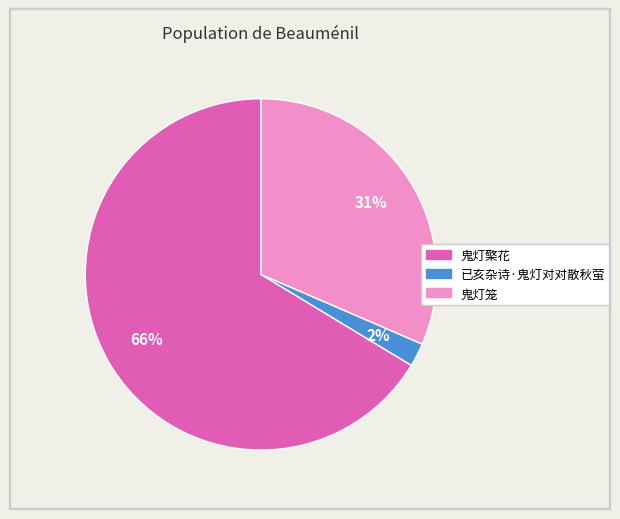

Is there a majority slice in this chart?

Yes